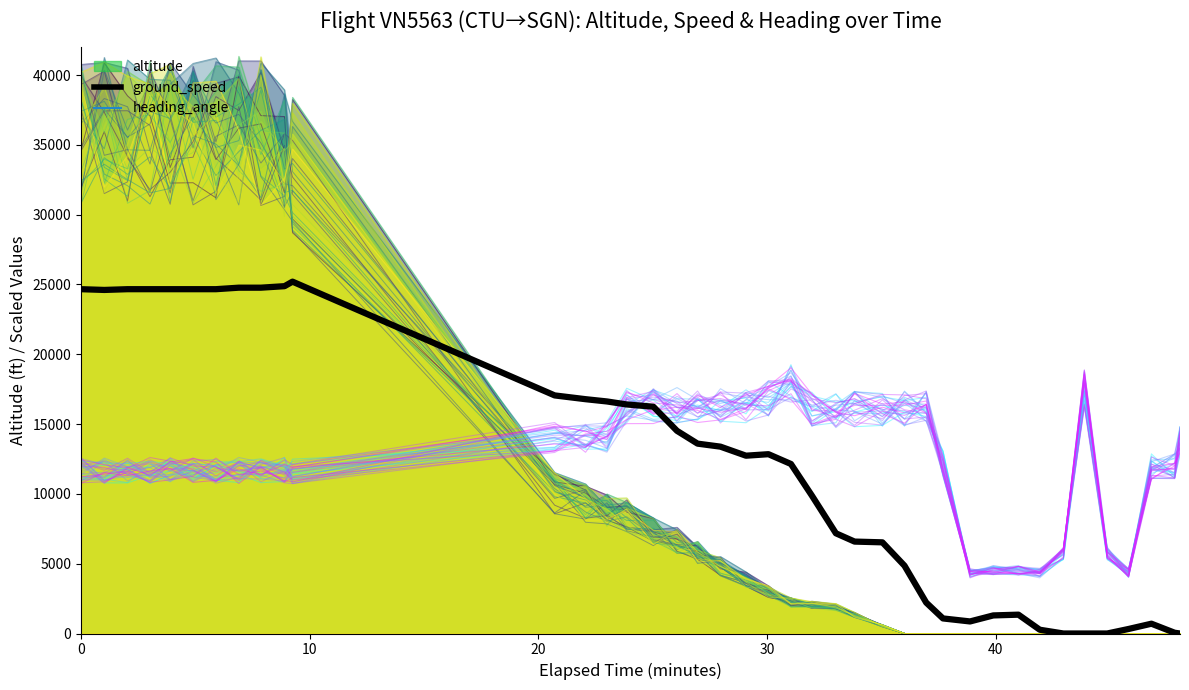

In altitude_line, how many points are lower than both neighbors (excluding endpoints)?

2